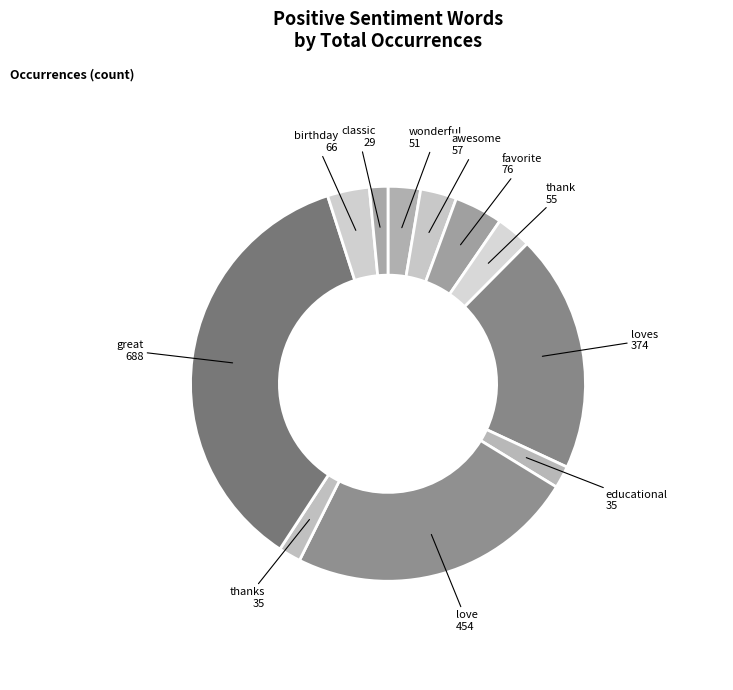

True or false: birthday accounts for 16% of the total.

False